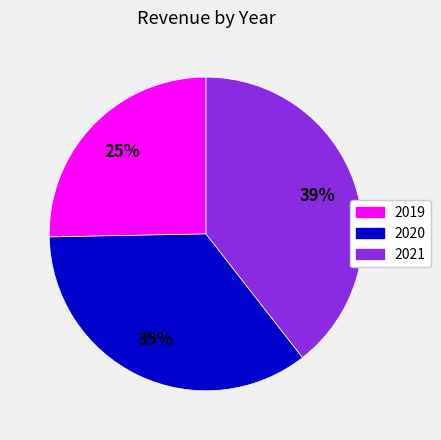

Approximately how many times larger is the value at 2020 compared to 2021?

0.9